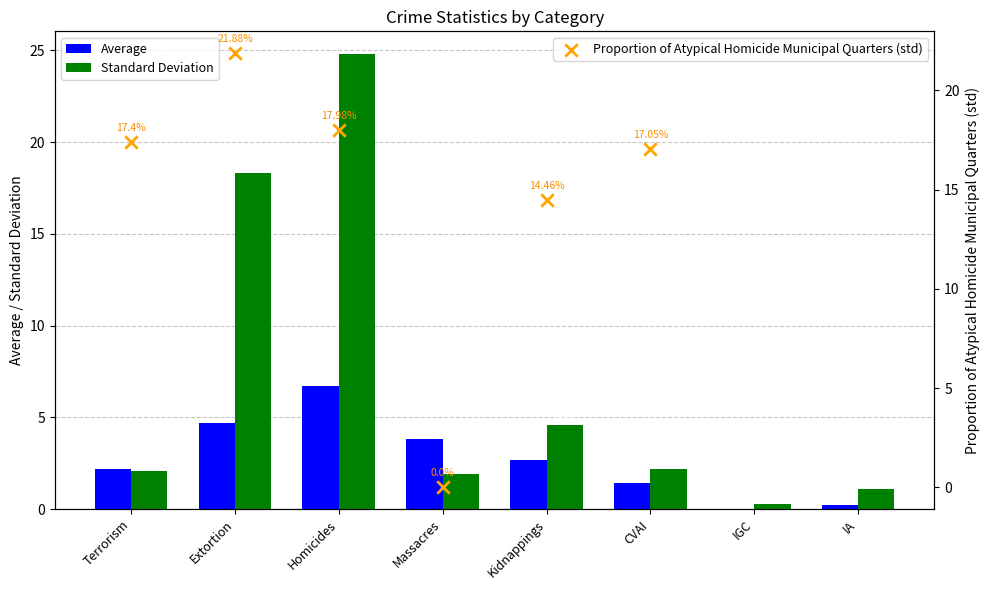

Is the value of Standard Deviation at Terrorism greater than the value of Average at Terrorism?

No